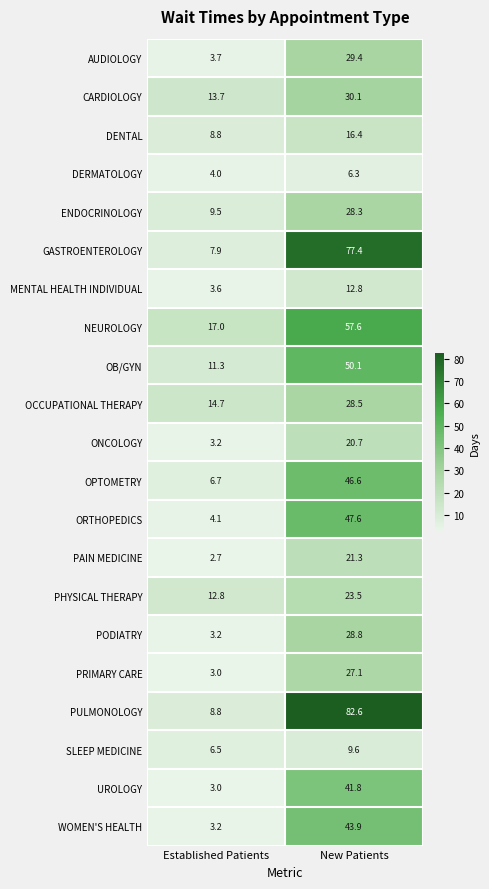

What is the difference between the maximum and minimum values in the ONCOLOGY series?

17.5